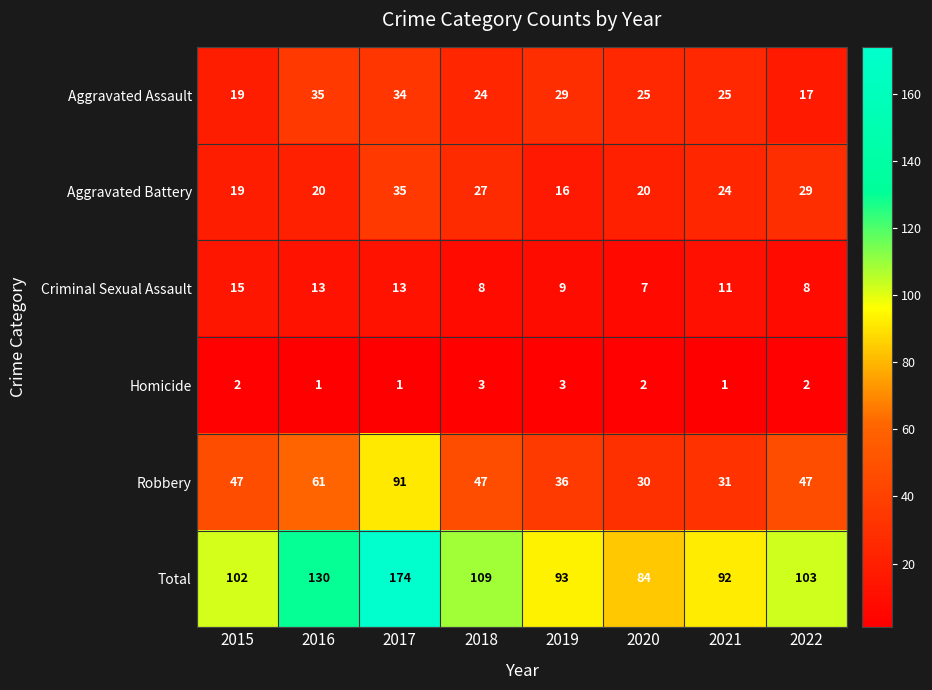

Where is Robbery nearest to the value 60?

2016